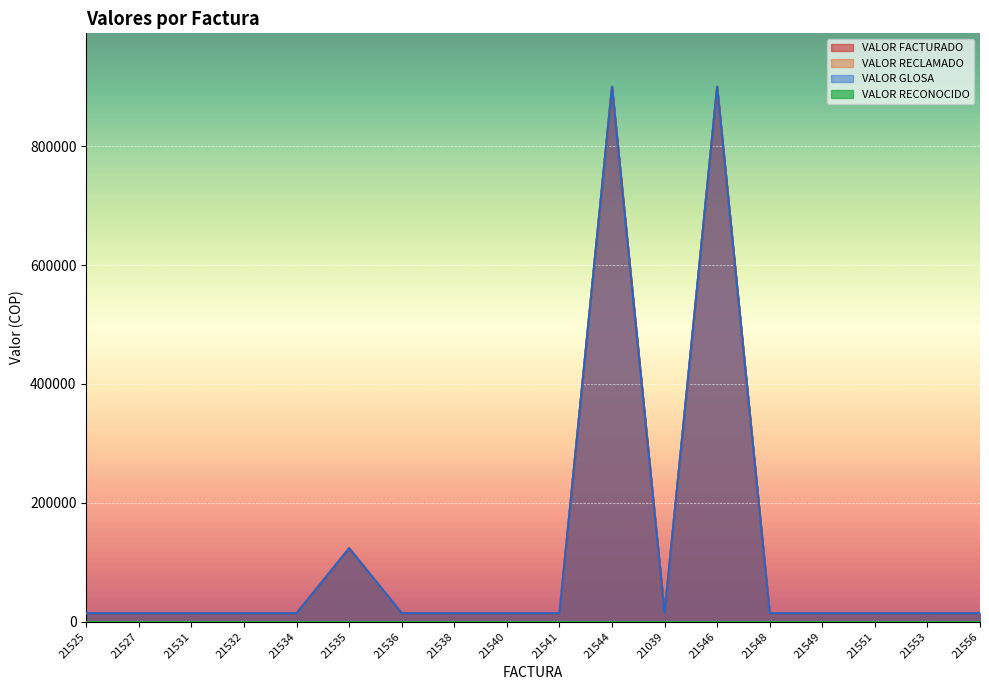

The VALOR FACTURADO series shows 22522 at 21536. True or false?

False